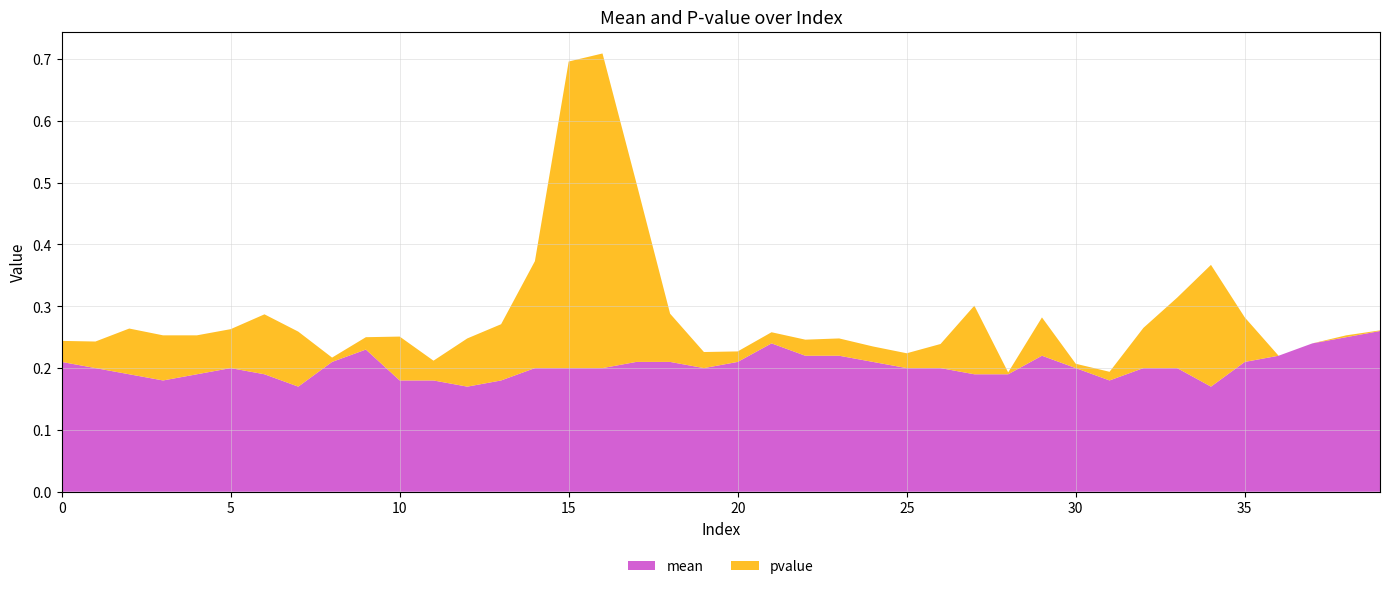

Reading right to left, extract all data points from this chart.

mean: 0.3	0.2	0.2	0.2	0.2	0.2	0.2	0.2	0.2	0.2	0.2	0.2	0.2	0.2	0.2	0.2	0.2	0.2	0.2	0.2	0.2	0.2	0.2	0.2	0.2	0.2	0.2	0.2	0.2	0.2	0.2	0.2	0.2	0.2	0.2	0.2	0.2	0.2	0.2	0.2
pvalue: 0.0	0.0	0.0	0.0	0.1	0.2	0.1	0.1	0.0	0.0	0.1	0.0	0.1	0.0	0.0	0.0	0.0	0.0	0.0	0.0	0.0	0.1	0.3	0.5	0.5	0.2	0.1	0.1	0.0	0.1	0.0	0.0	0.1	0.1	0.1	0.1	0.1	0.1	0.0	0.0